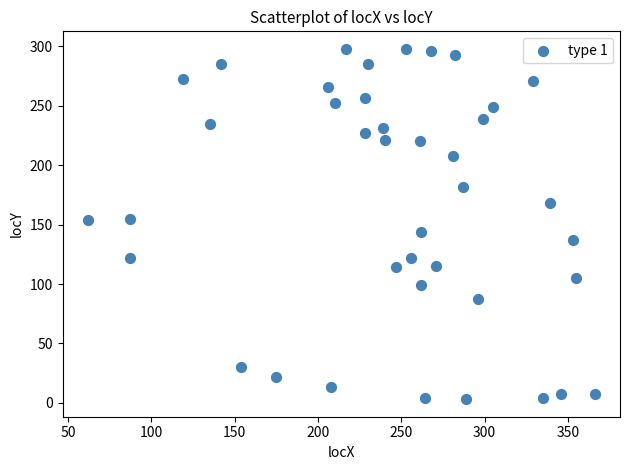

What is the range of Y values (max minus min)?

295